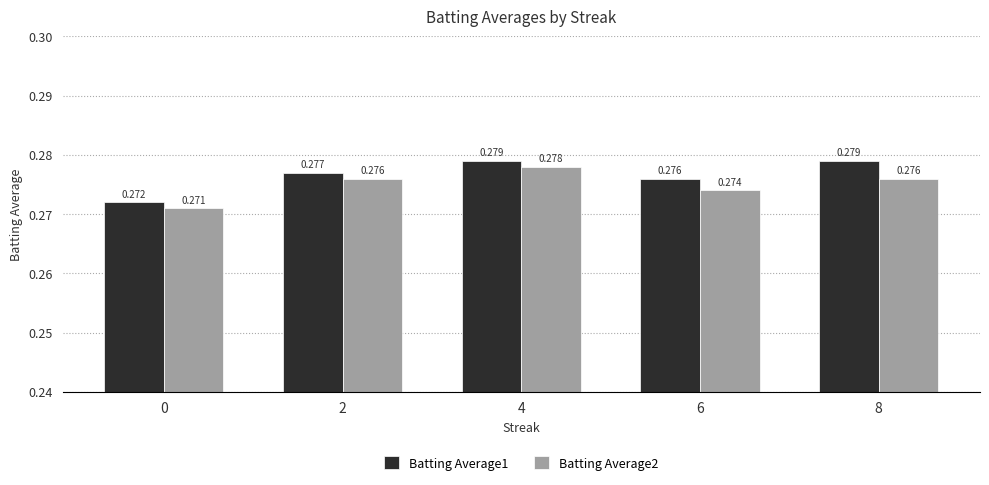

True or false: Batting Average1 has a value of 0.1 at 0.

False